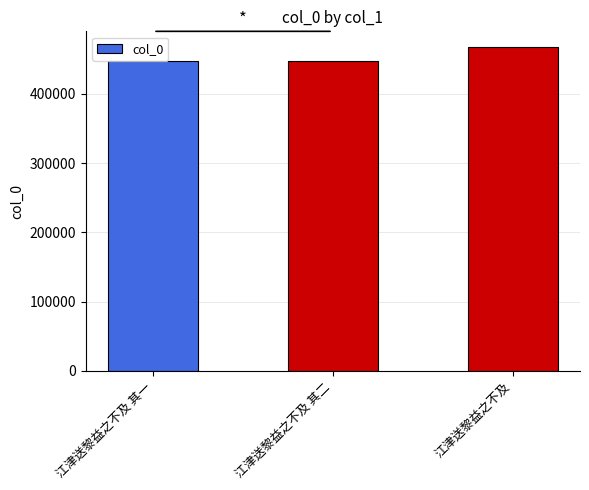

Does the chart contain stacked bars?

No